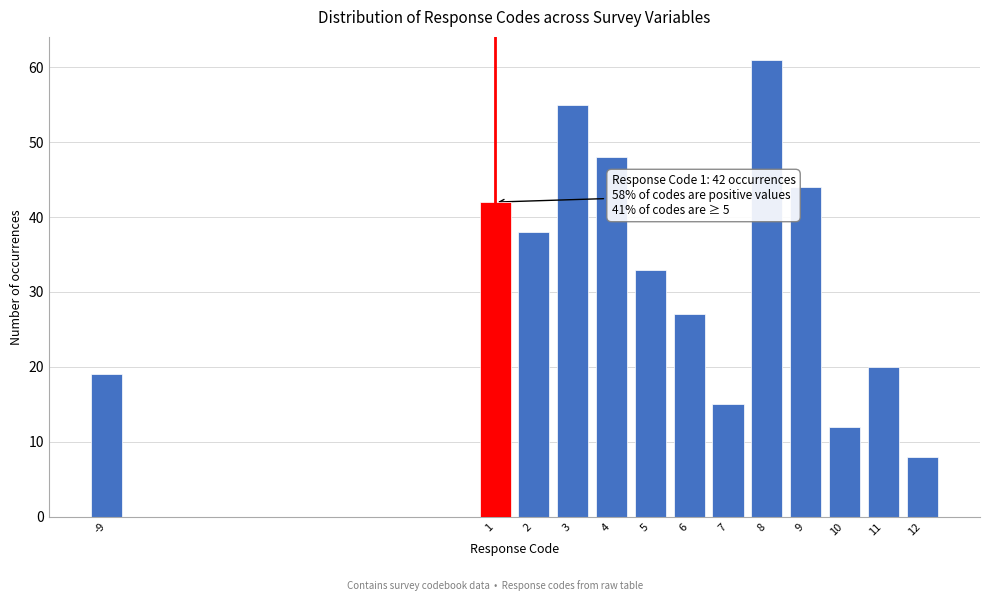

Reading left to right, list all the values displayed in this chart.

19	42	38	55	48	33	27	15	61	44	12	20	8